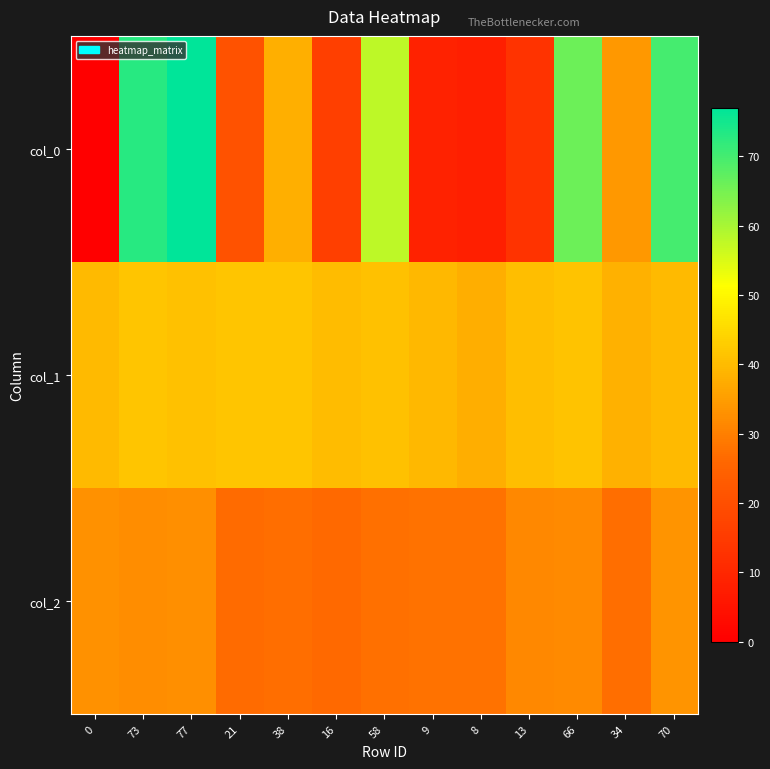

How many data points does each series have?

13